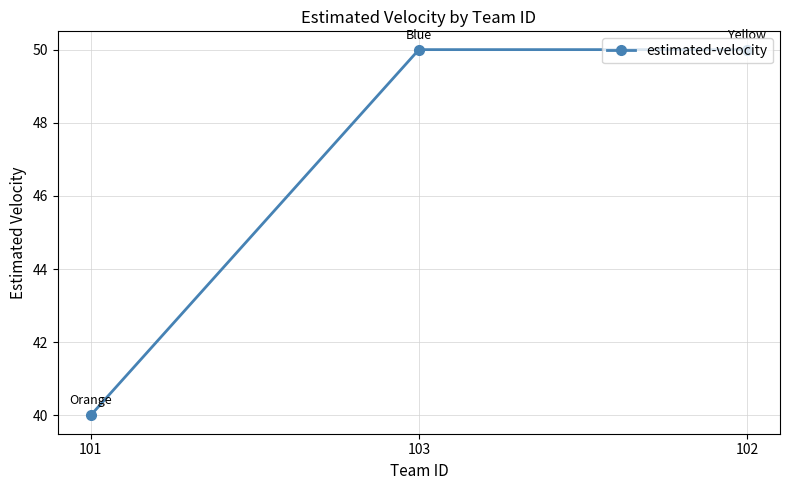

What is the label of the 3rd point from the left?

102